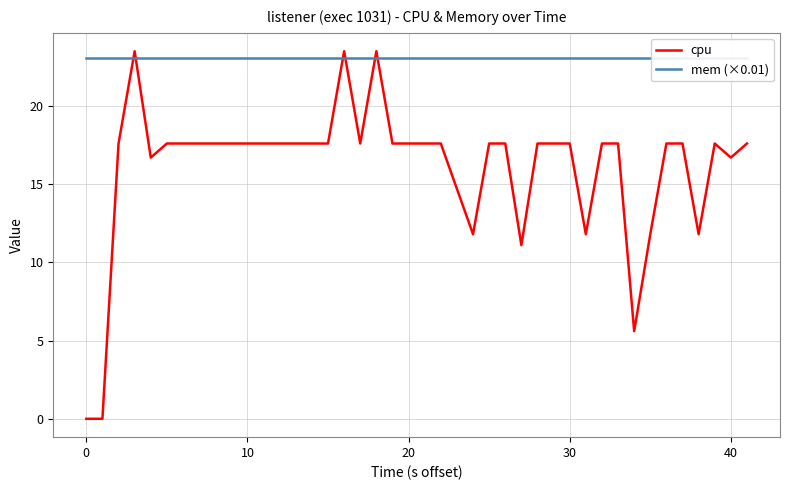

In cpu, how many points are lower than both neighbors (excluding endpoints)?

8